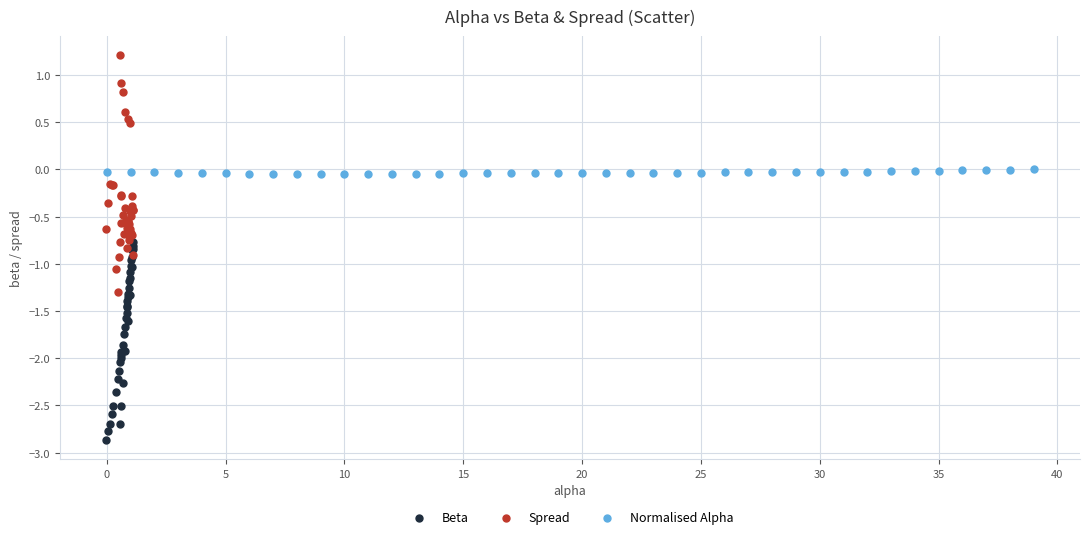

What are all the series names shown in the legend?

Beta, Spread, Normalised Alpha